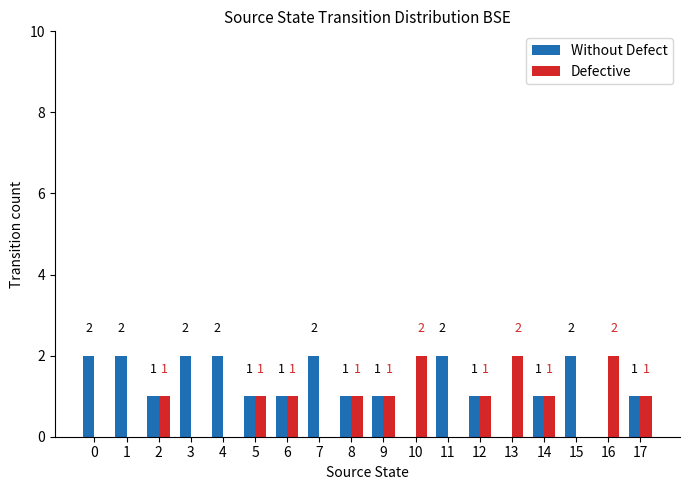

What is the sum of all Defective values?

14